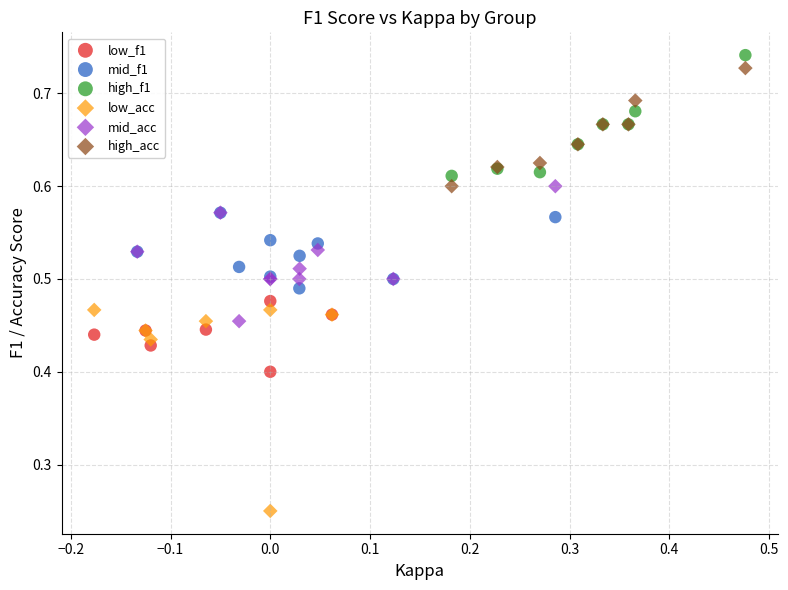

Which series has the largest Y range (max minus min)?

low_acc